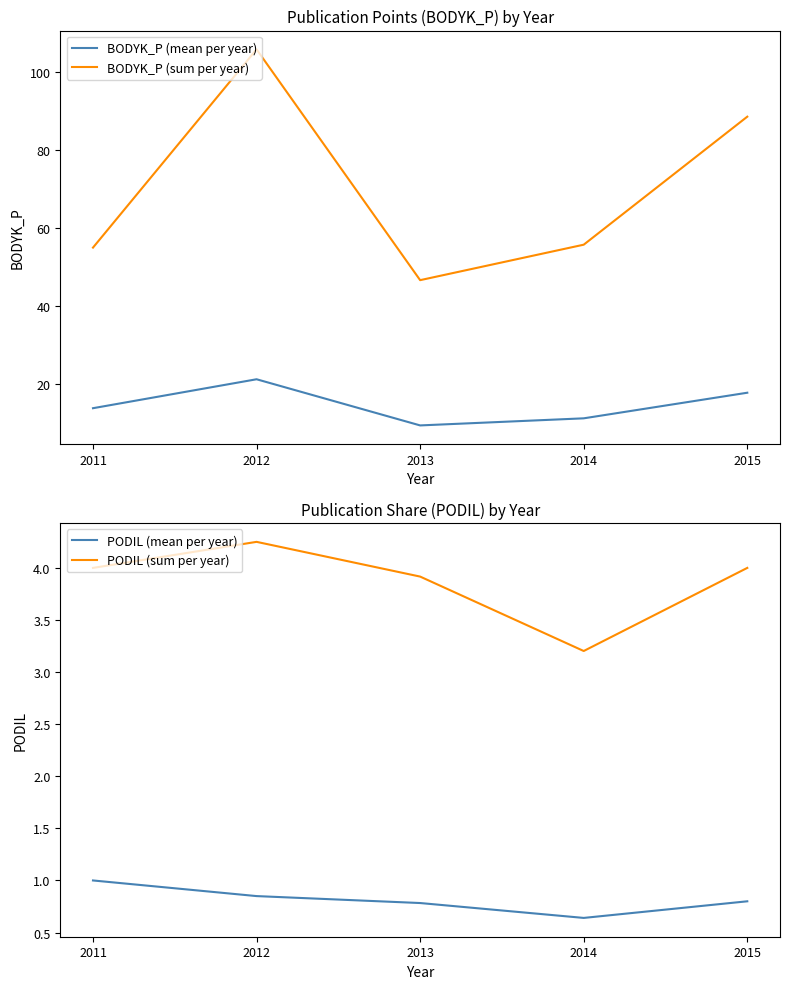

How many series are shown in this chart?

4